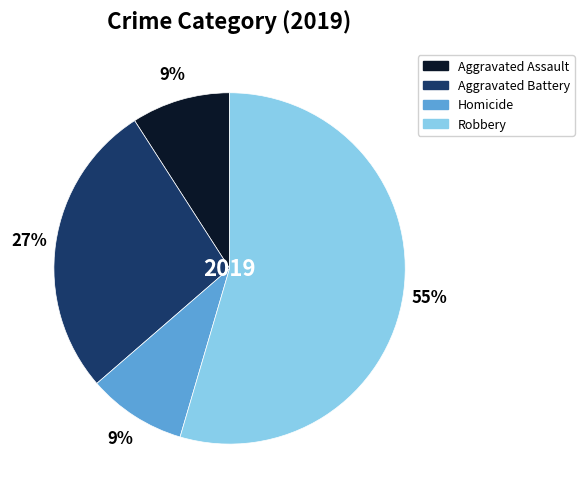

Do Aggravated Assault and Aggravated Battery together represent more than half of the pie?

No